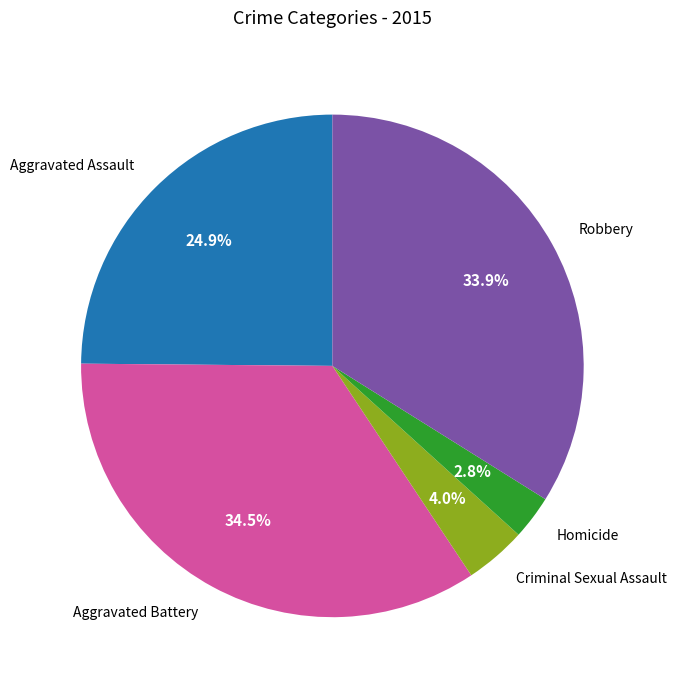

What portion of the pie excludes Robbery?

66.1%